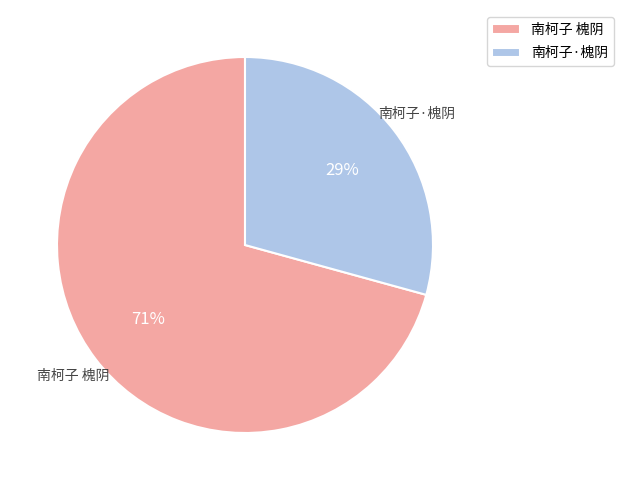

How many slices are in this pie chart?

2